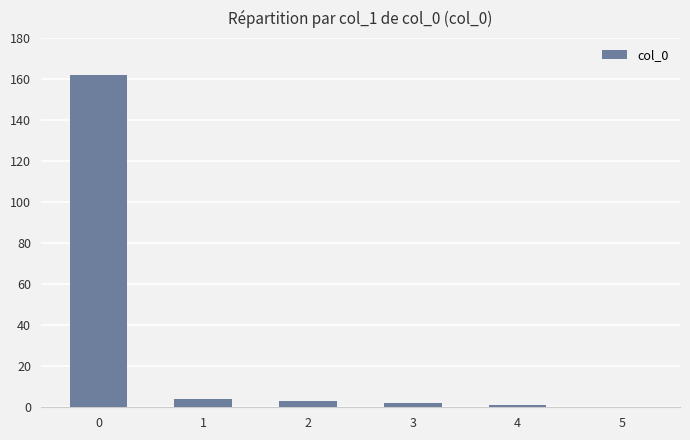

How many data points does each series have?

6